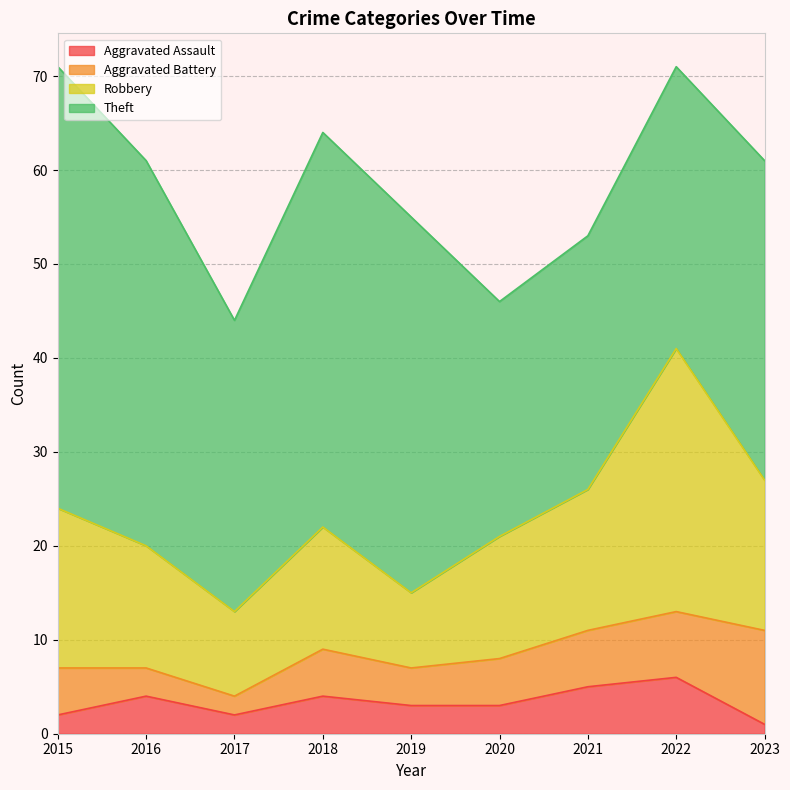

At how many categories does at least one series exceed 13?

9